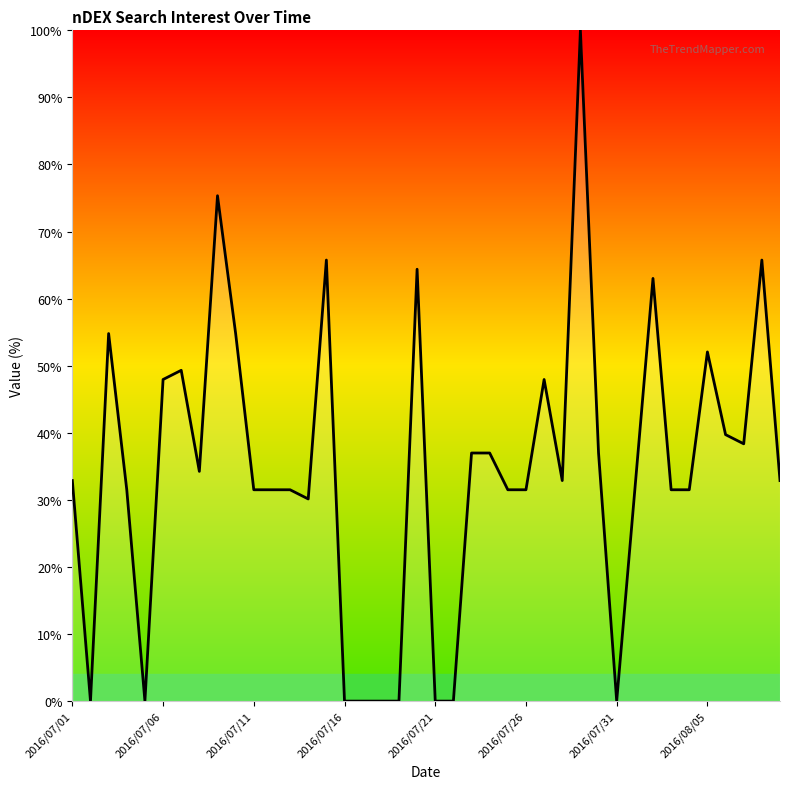

What is the difference between the maximum and minimum values?

100.0